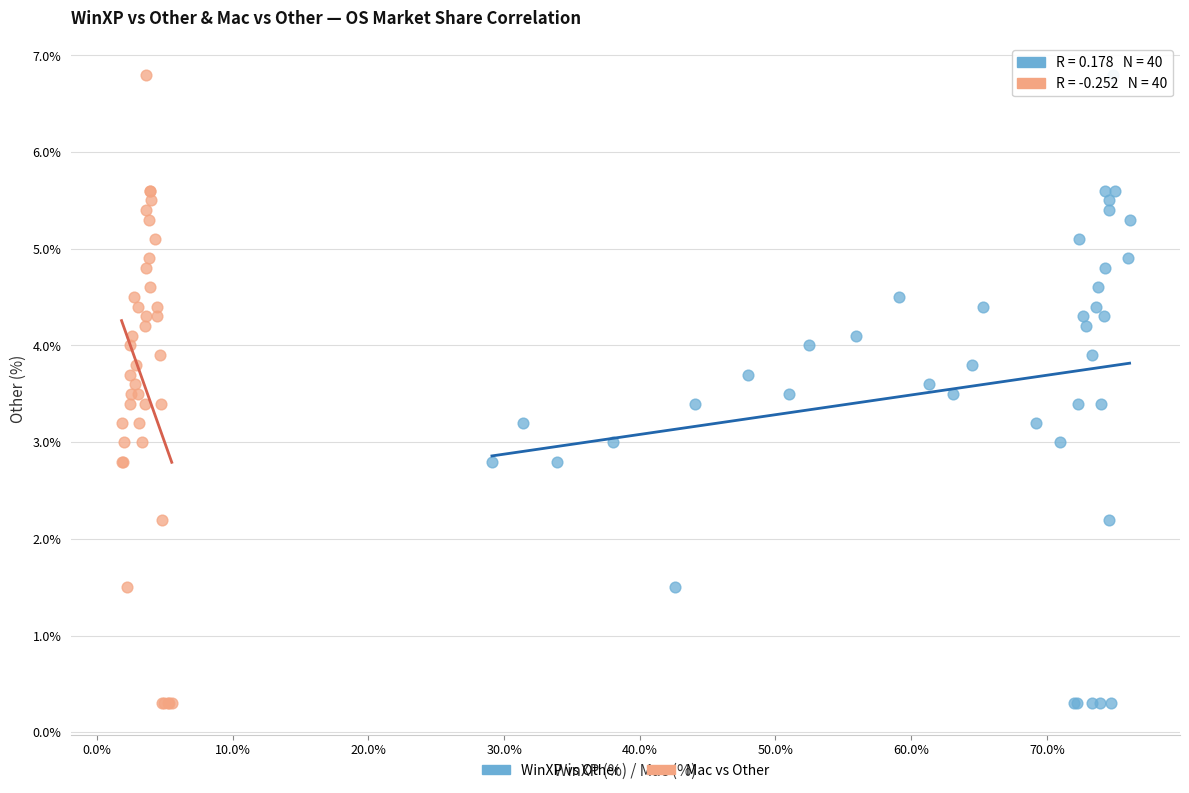

What are all the series names shown in the legend?

WinXP vs Other, Mac vs Other